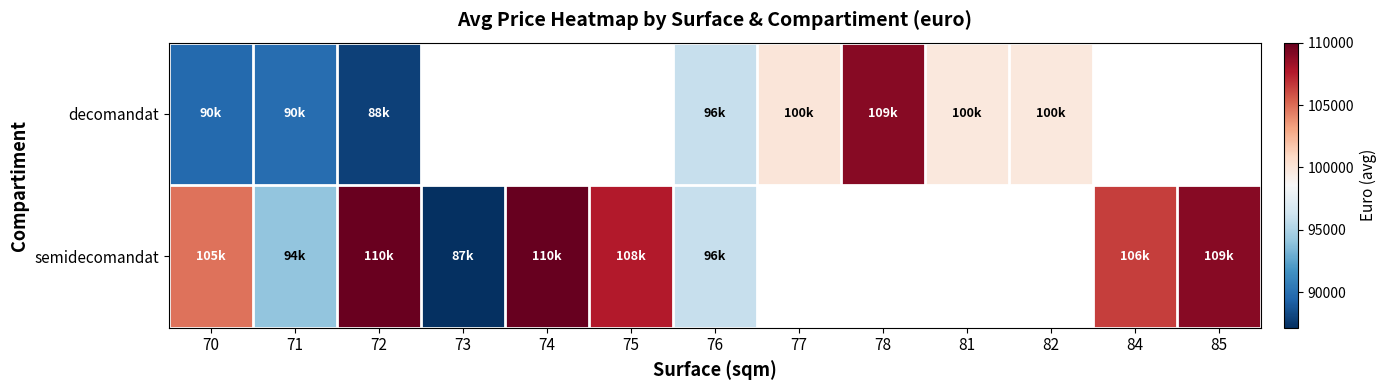

Which has a higher value, 72 or 81?

81